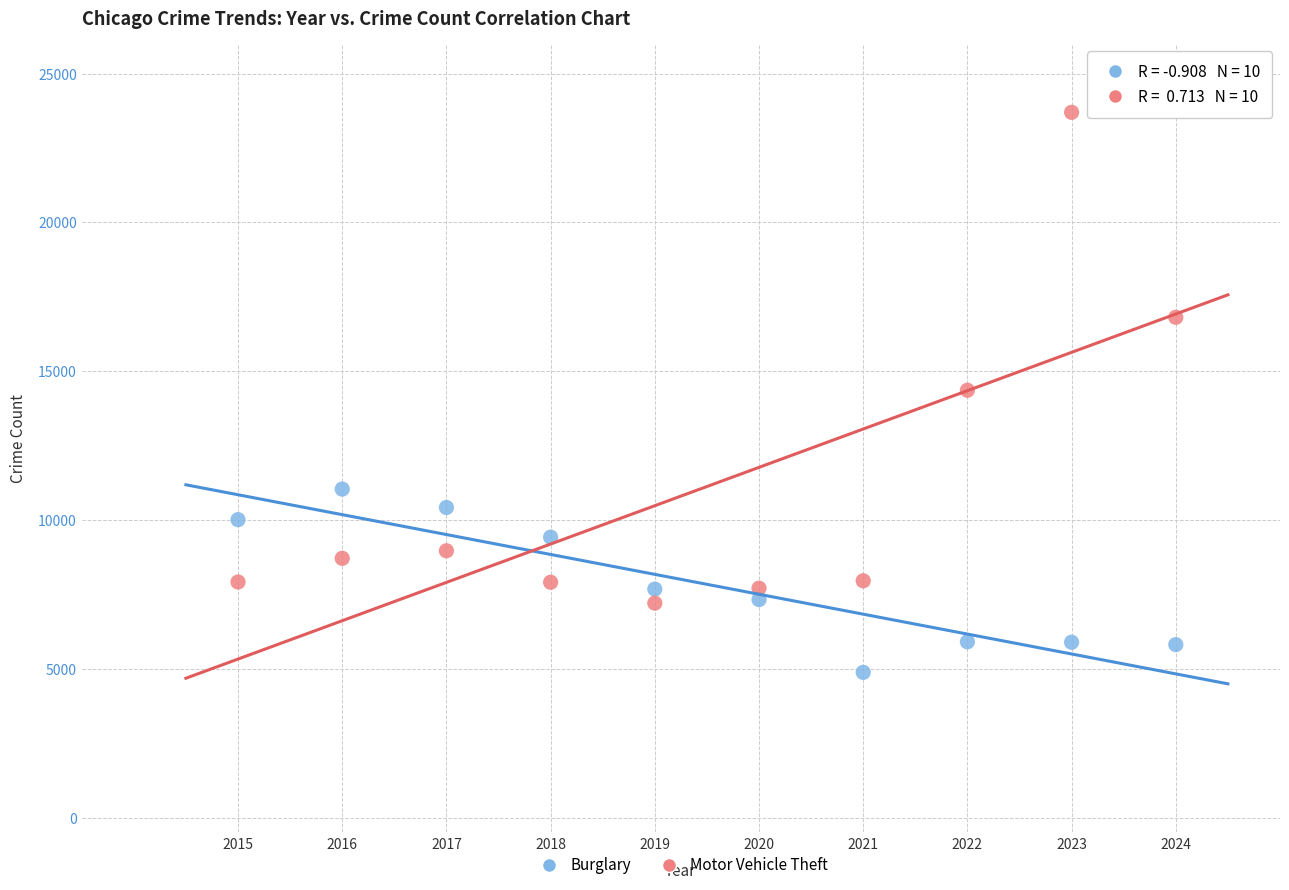

Which series has the largest Y range (max minus min)?

Motor Vehicle Theft